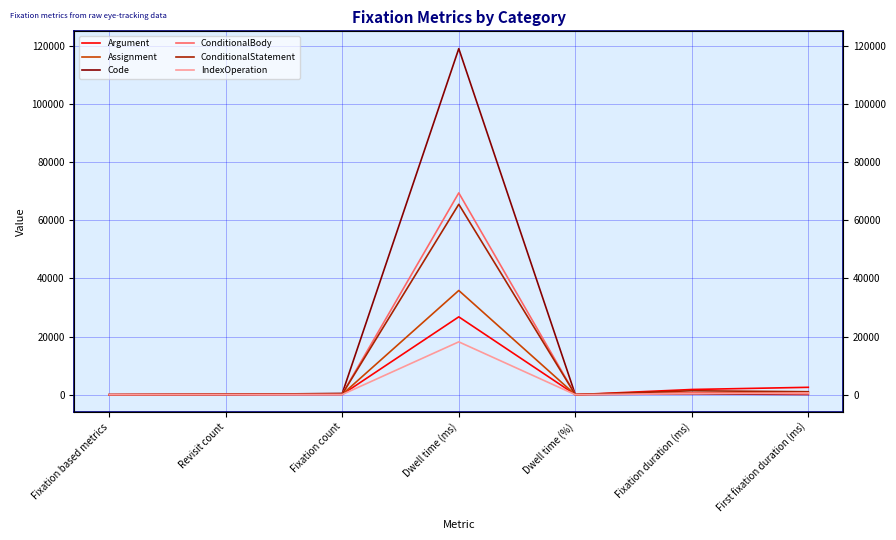

At how many categories does at least one series exceed 420?

4